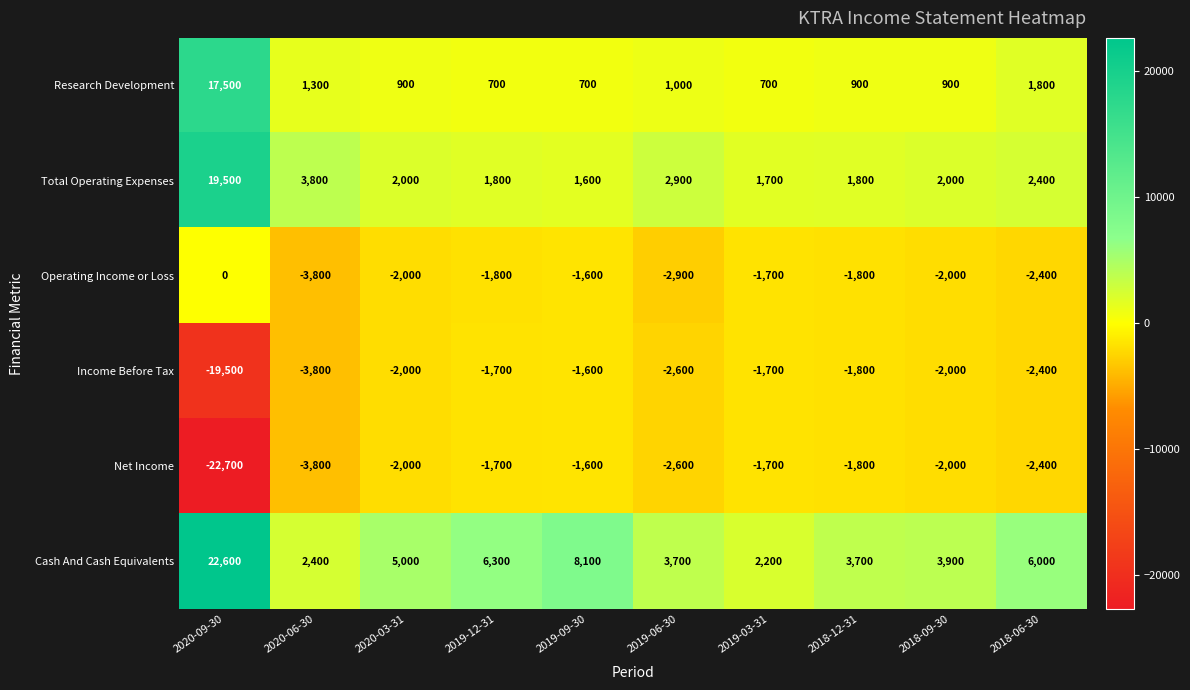

Which category has the lowest value across all series?

2020-09-30